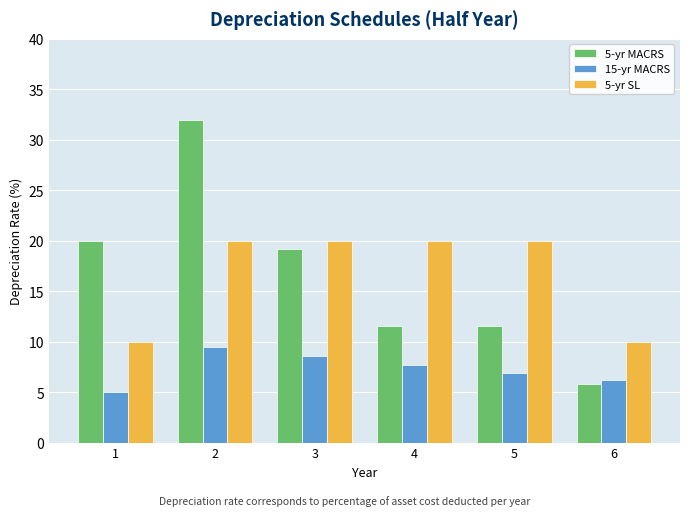

What is the minimum value for 5-yr MACRS?

5.8